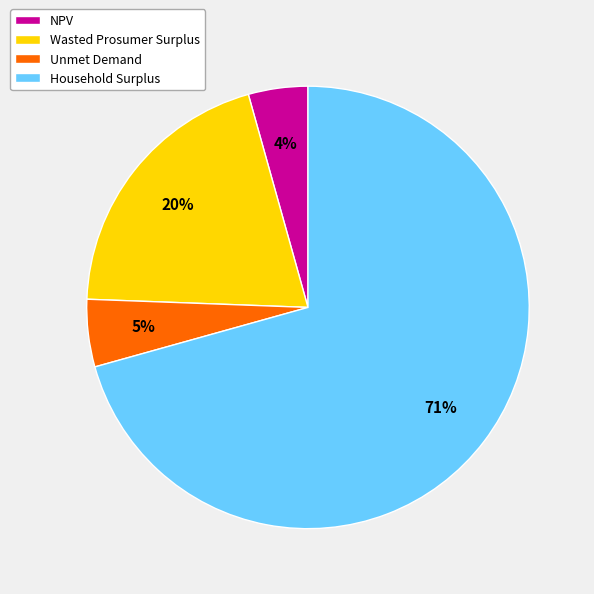

What percentage is the Unmet Demand slice, to the nearest percent?

5%